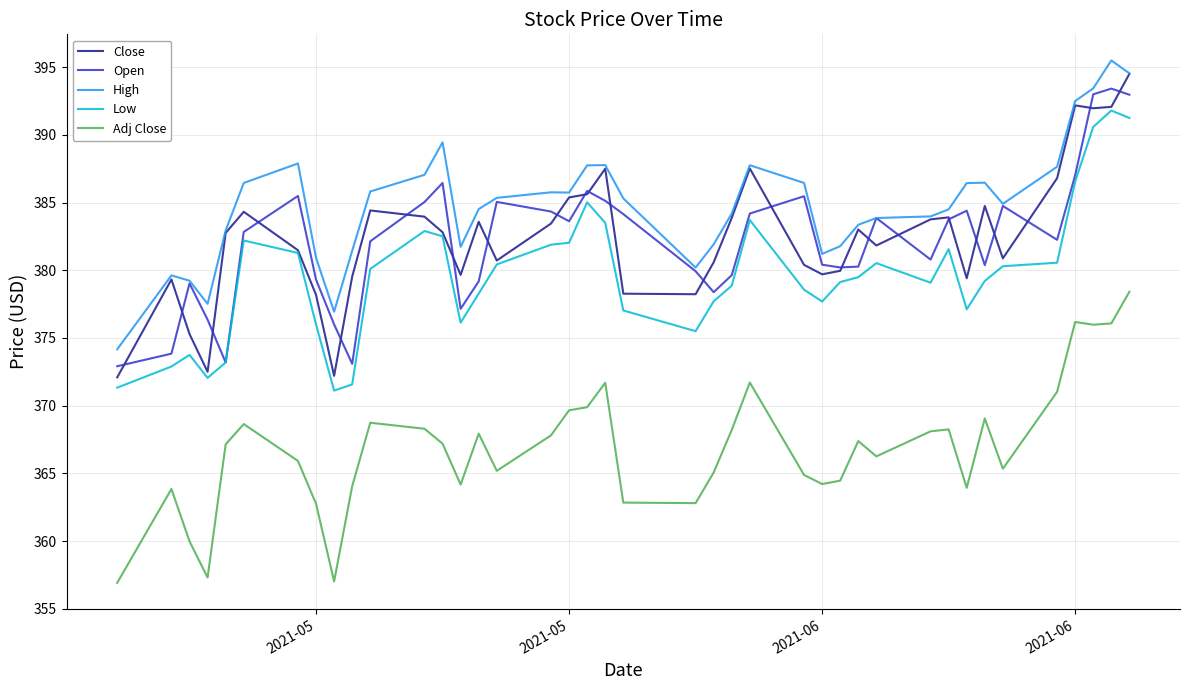

True or false: Close has more than 2 points higher than both neighbors.

True